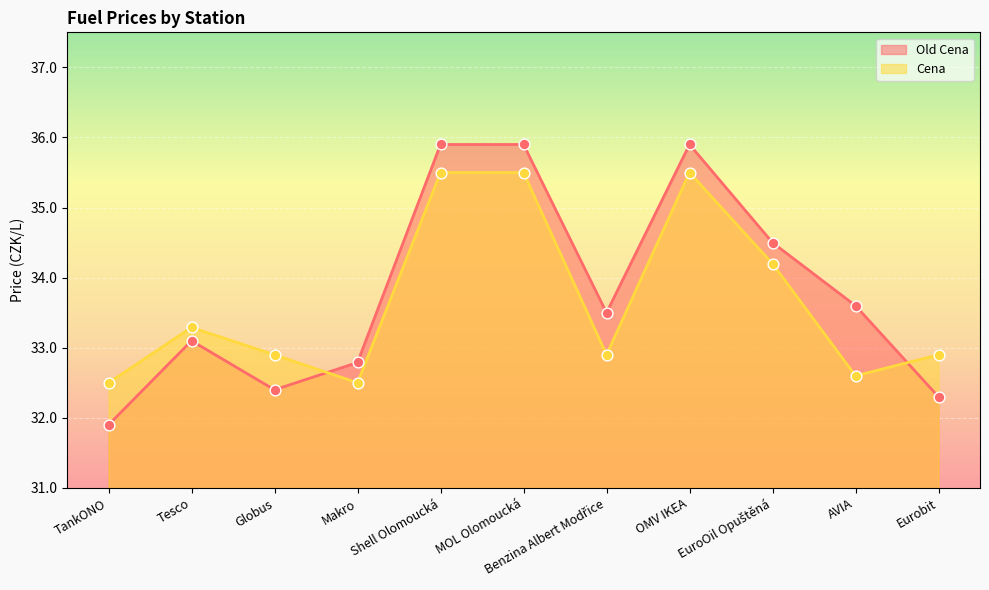

Which series has the largest Y range (max minus min)?

Old Cena